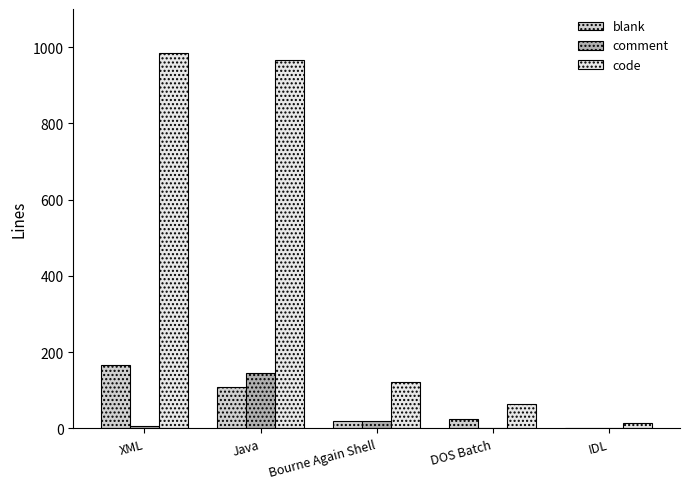

True or false: comment has a value of 144 at Java.

True